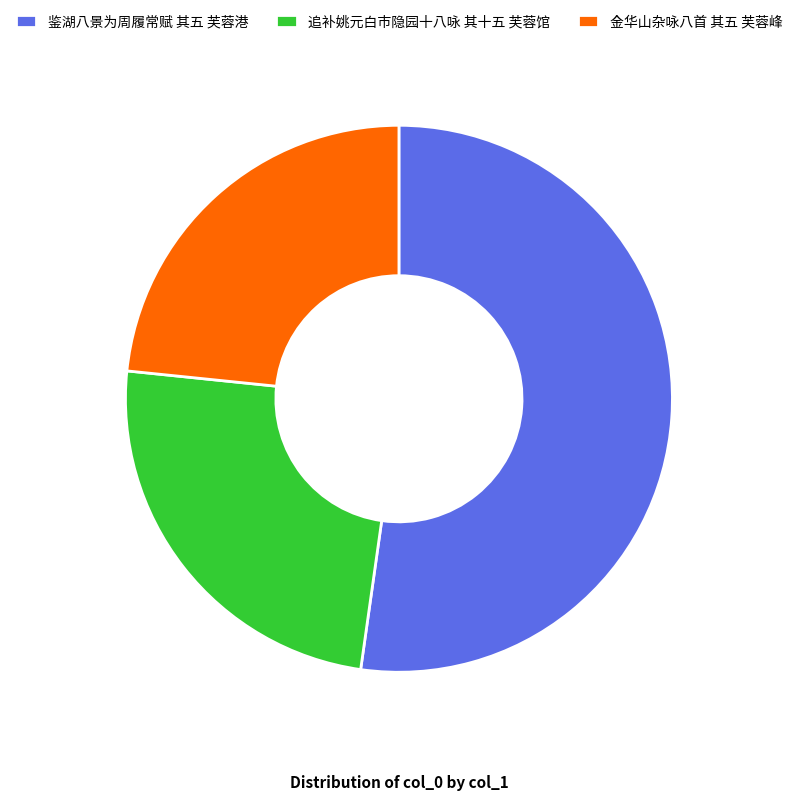

Count the number of slices in the pie.

3